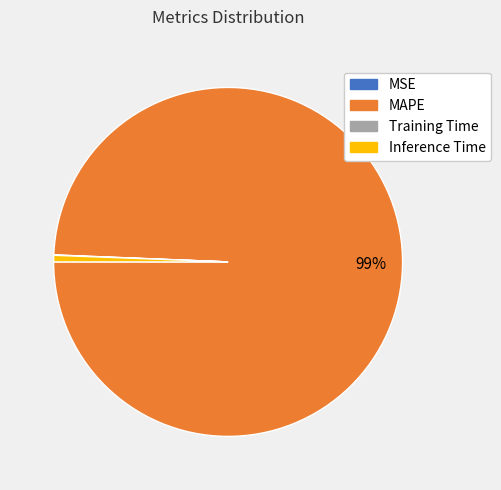

Which category has the biggest portion of the pie?

MAPE